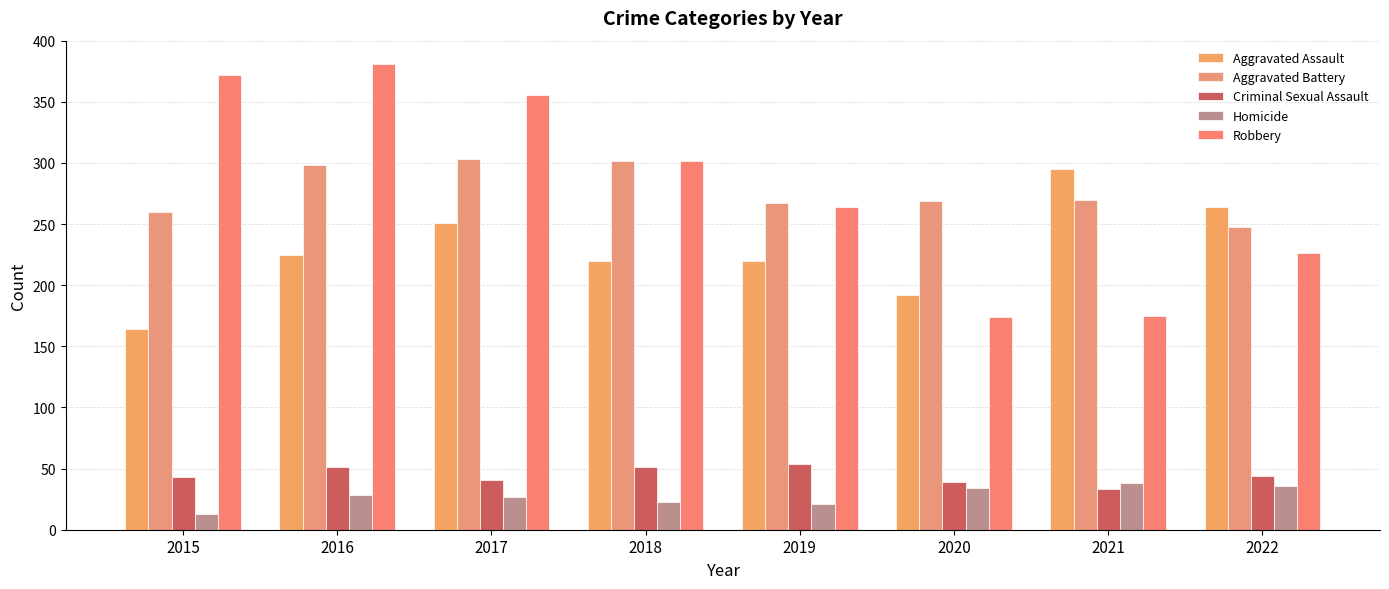

Is it true that Robbery equals 372 at 2015?

True